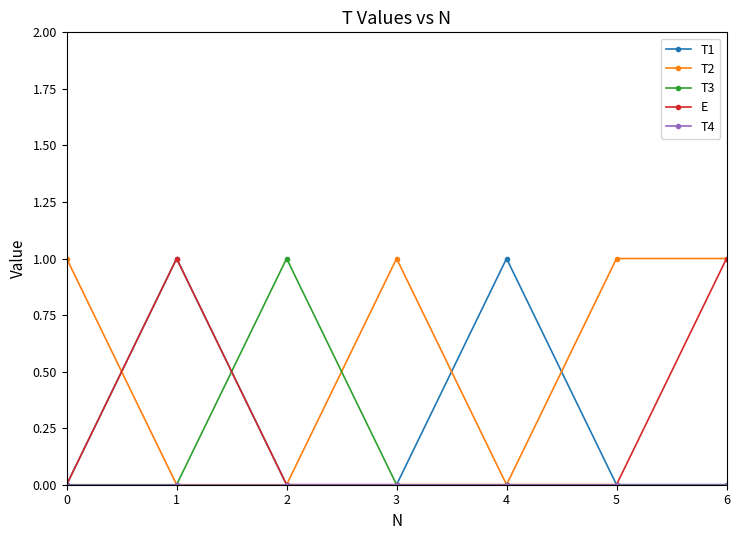

True or false: T1 has more than 1 points higher than both neighbors.

True